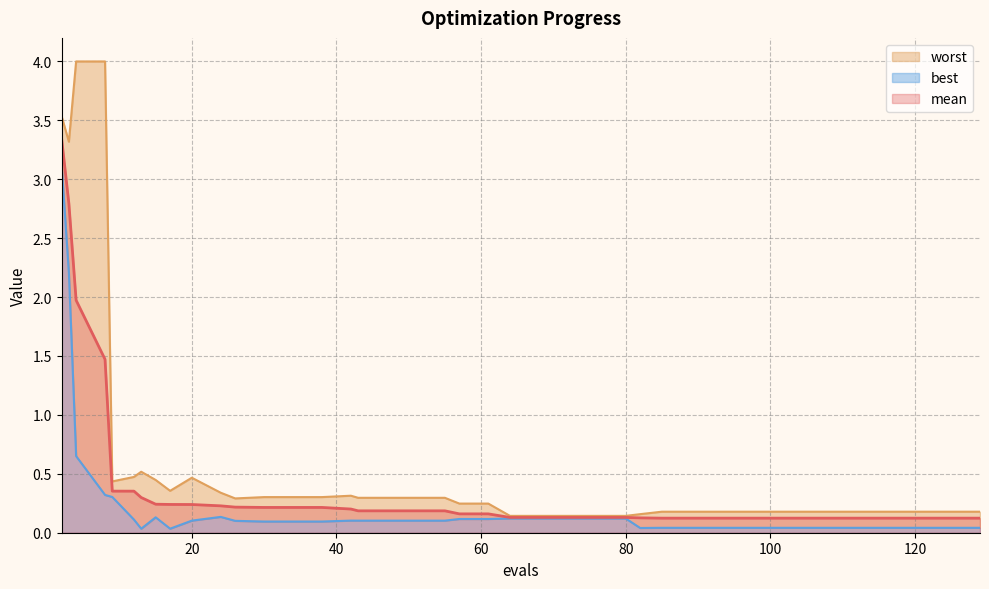

Is it true that best equals 0.1 at 15?

True